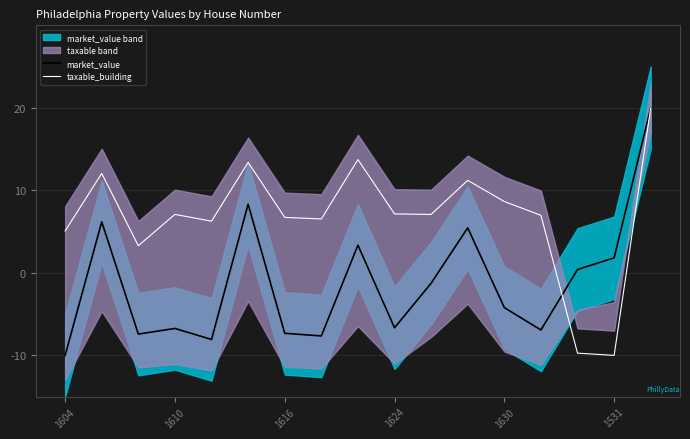

How many lines are shown in the chart?

2